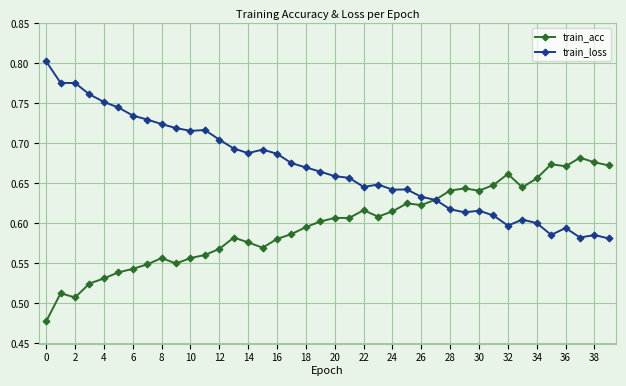

True or false: train_acc has more than 0 interior local peaks.

True